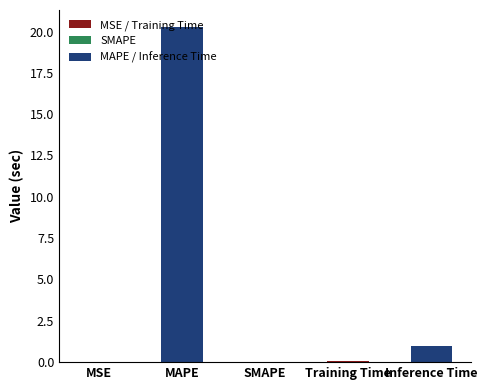

How many data points does each series have?

5